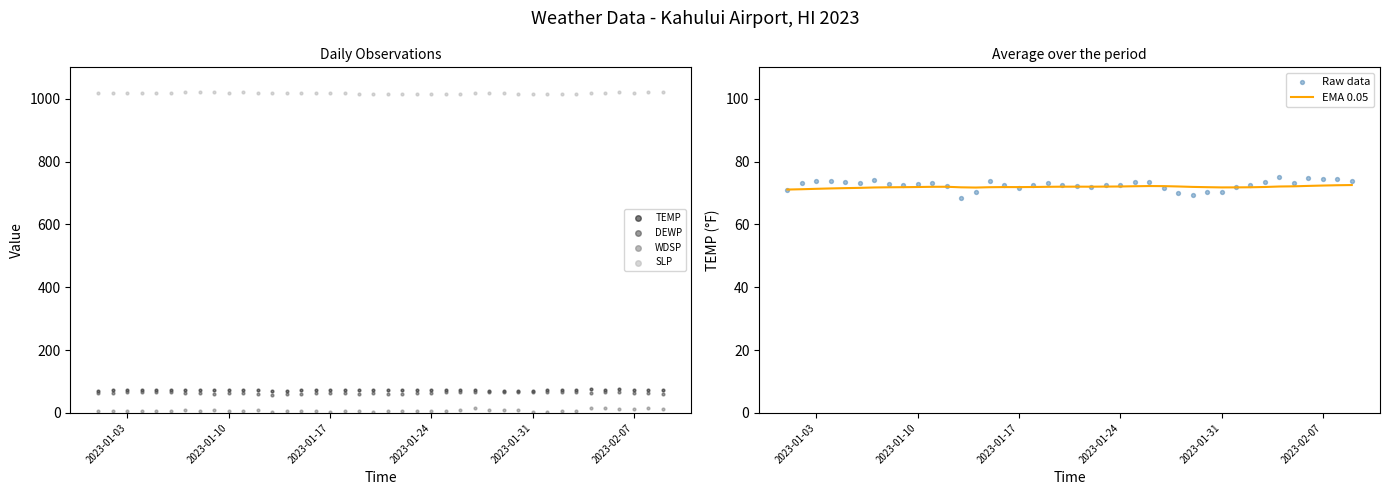

At how many categories does at least one series exceed 957?

40